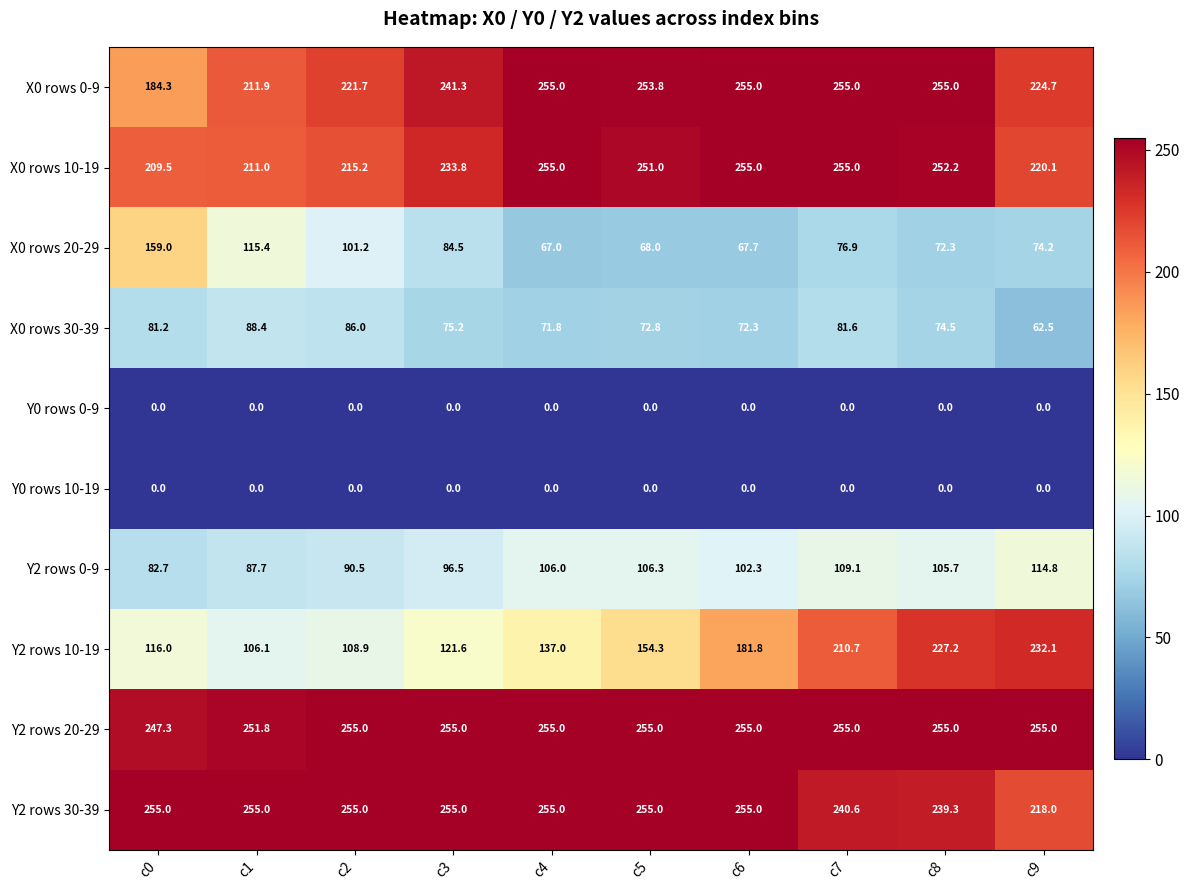

What is the highest value of the Y2 rows 0-9 series?

114.8